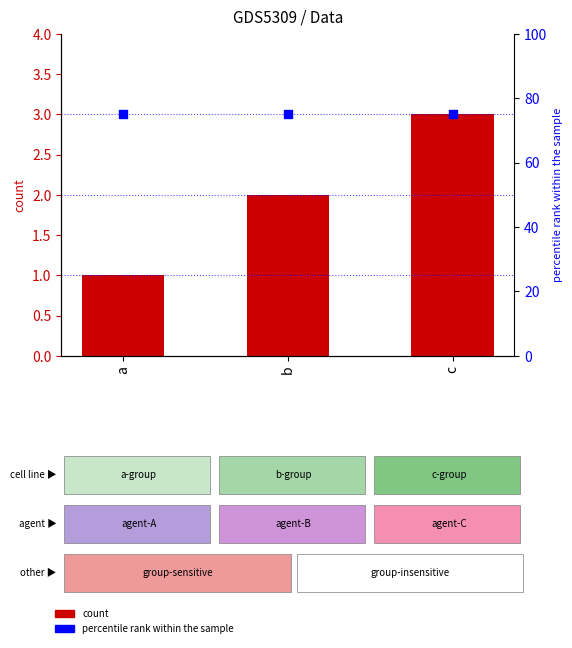

What is the total value across all series at b?

77